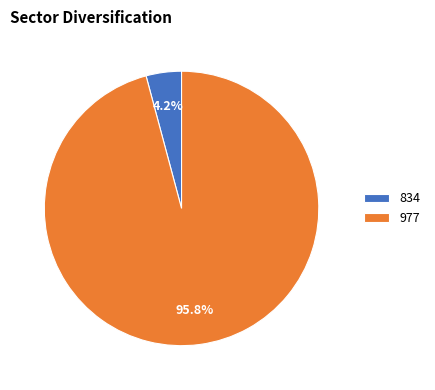

Rank the categories by value from highest to lowest.

977, 834